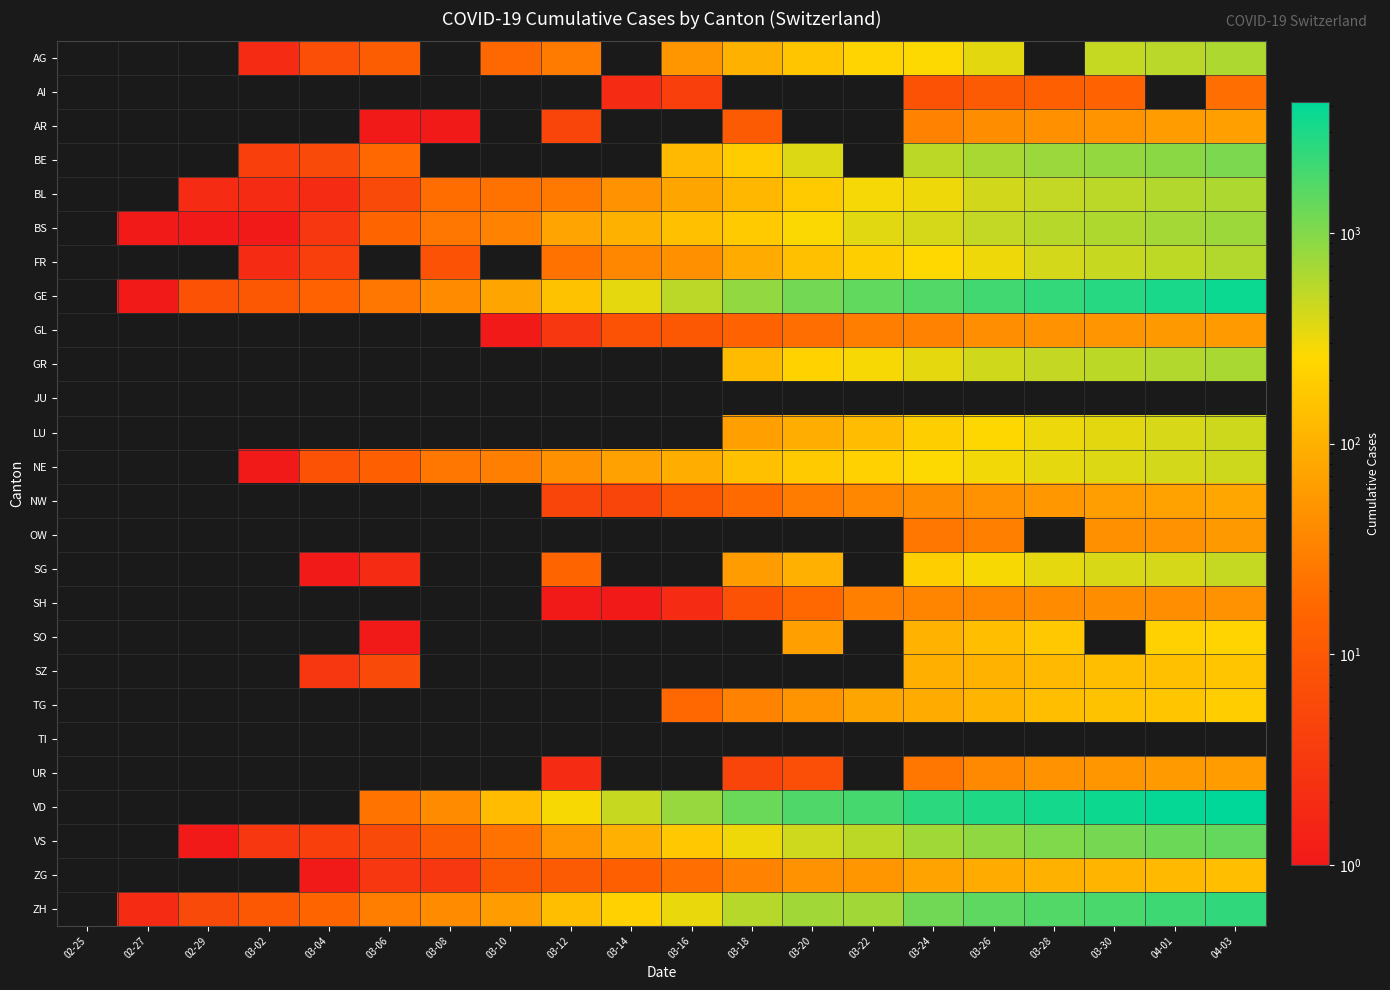

Reading left to right, extract all data points from this chart.

AG: 02-25=0	02-27=0	02-29=0	03-02=2	03-04=7	03-06=12	03-08=0	03-10=17	03-12=27	03-14=0	03-16=52	03-18=101	03-20=168	03-22=232	03-24=266	03-26=349	03-28=0	03-30=481	04-01=549	04-03=626
AI: 02-25=0	02-27=0	02-29=0	03-02=0	03-04=0	03-06=0	03-08=0	03-10=0	03-12=0	03-14=2	03-16=4	03-18=0	03-20=0	03-22=0	03-24=8	03-26=11	03-28=13	03-30=14	04-01=0	04-03=20
AR: 02-25=0	02-27=0	02-29=0	03-02=0	03-04=0	03-06=1	03-08=1	03-10=0	03-12=5	03-14=0	03-16=0	03-18=11	03-20=0	03-22=0	03-24=33	03-26=42	03-28=45	03-30=50	04-01=61	04-03=65
BE: 02-25=0	02-27=0	02-29=0	03-02=4	03-04=6	03-06=17	03-08=0	03-10=0	03-12=0	03-14=0	03-16=123	03-18=193	03-20=377	03-22=0	03-24=532	03-26=660	03-28=767	03-30=826	04-01=909	04-03=1073
BL: 02-25=0	02-27=0	02-29=2	03-02=2	03-04=2	03-06=6	03-08=19	03-10=22	03-12=26	03-14=47	03-16=76	03-18=116	03-20=184	03-22=289	03-24=306	03-26=422	03-28=502	03-30=539	04-01=588	04-03=625
BS: 02-25=0	02-27=1	02-29=1	03-02=1	03-04=3	03-06=15	03-08=24	03-10=33	03-12=73	03-14=100	03-16=143	03-18=181	03-20=270	03-22=356	03-24=410	03-26=501	03-28=569	03-30=617	04-01=687	04-03=754
FR: 02-25=0	02-27=0	02-29=0	03-02=2	03-04=4	03-06=0	03-08=8	03-10=0	03-12=22	03-14=36	03-16=45	03-18=86	03-20=145	03-22=202	03-24=255	03-26=309	03-28=421	03-30=477	04-01=525	04-03=588
GE: 02-25=0	02-27=1	02-29=8	03-02=10	03-04=14	03-06=25	03-08=40	03-10=76	03-12=150	03-14=340	03-16=544	03-18=848	03-20=1194	03-22=1430	03-24=1699	03-26=2033	03-28=2393	03-30=2721	04-01=3137	04-03=3621
GL: 02-25=0	02-27=0	02-29=0	03-02=0	03-04=0	03-06=0	03-08=0	03-10=1	03-12=3	03-14=8	03-16=10	03-18=14	03-20=20	03-22=29	03-24=33	03-26=43	03-28=47	03-30=51	04-01=56	04-03=59
GR: 02-25=0	02-27=0	02-29=0	03-02=0	03-04=0	03-06=0	03-08=0	03-10=0	03-12=0	03-14=0	03-16=0	03-18=128	03-20=226	03-22=284	03-24=343	03-26=433	03-28=495	03-30=535	04-01=592	04-03=649
JU: 02-25=0	02-27=0	02-29=0	03-02=0	03-04=0	03-06=0	03-08=0	03-10=0	03-12=0	03-14=0	03-16=0	03-18=0	03-20=0	03-22=0	03-24=0	03-26=0	03-28=0	03-30=0	04-01=0	04-03=0
LU: 02-25=0	02-27=0	02-29=0	03-02=0	03-04=0	03-06=0	03-08=0	03-10=0	03-12=0	03-14=0	03-16=0	03-18=65	03-20=92	03-22=131	03-24=205	03-26=253	03-28=317	03-30=351	04-01=401	04-03=449
NE: 02-25=0	02-27=0	02-29=0	03-02=1	03-04=8	03-06=13	03-08=24	03-10=31	03-12=46	03-14=68	03-16=93	03-18=146	03-20=189	03-22=216	03-24=265	03-26=299	03-28=337	03-30=378	04-01=420	04-03=444
NW: 02-25=0	02-27=0	02-29=0	03-02=0	03-04=0	03-06=0	03-08=0	03-10=0	03-12=5	03-14=5	03-16=10	03-18=18	03-20=28	03-22=36	03-24=42	03-26=48	03-28=55	03-30=63	04-01=70	04-03=79
OW: 02-25=0	02-27=0	02-29=0	03-02=0	03-04=0	03-06=0	03-08=0	03-10=0	03-12=0	03-14=0	03-16=0	03-18=0	03-20=0	03-22=0	03-24=25	03-26=30	03-28=0	03-30=46	04-01=48	04-03=56
SG: 02-25=0	02-27=0	02-29=0	03-02=0	03-04=1	03-06=2	03-08=0	03-10=0	03-12=15	03-14=0	03-16=0	03-18=61	03-20=98	03-22=0	03-24=200	03-26=280	03-28=339	03-30=389	04-01=414	04-03=480
SH: 02-25=0	02-27=0	02-29=0	03-02=0	03-04=0	03-06=0	03-08=0	03-10=0	03-12=1	03-14=1	03-16=2	03-18=8	03-20=17	03-22=30	03-24=34	03-26=36	03-28=40	03-30=42	04-01=44	04-03=47
SO: 02-25=0	02-27=0	02-29=0	03-02=0	03-04=0	03-06=1	03-08=0	03-10=0	03-12=0	03-14=0	03-16=0	03-18=0	03-20=66	03-22=0	03-24=104	03-26=141	03-28=173	03-30=0	04-01=216	04-03=237
SZ: 02-25=0	02-27=0	02-29=0	03-02=0	03-04=3	03-06=6	03-08=0	03-10=0	03-12=0	03-14=0	03-16=0	03-18=0	03-20=0	03-22=0	03-24=97	03-26=107	03-28=122	03-30=135	04-01=146	04-03=165
TG: 02-25=0	02-27=0	02-29=0	03-02=0	03-04=0	03-06=0	03-08=0	03-10=0	03-12=0	03-14=0	03-16=17	03-18=32	03-20=50	03-22=76	03-24=88	03-26=111	03-28=135	03-30=149	04-01=167	04-03=199
TI: 02-25=0	02-27=0	02-29=0	03-02=0	03-04=0	03-06=0	03-08=0	03-10=0	03-12=0	03-14=0	03-16=0	03-18=0	03-20=0	03-22=0	03-24=0	03-26=0	03-28=0	03-30=0	04-01=0	04-03=0
UR: 02-25=0	02-27=0	02-29=0	03-02=0	03-04=0	03-06=0	03-08=0	03-10=0	03-12=2	03-14=0	03-16=0	03-18=5	03-20=7	03-22=0	03-24=25	03-26=38	03-28=48	03-30=53	04-01=59	04-03=62
VD: 02-25=0	02-27=0	02-29=0	03-02=0	03-04=0	03-06=23	03-08=40	03-10=130	03-12=277	03-14=477	03-16=796	03-18=1303	03-20=1754	03-22=1975	03-24=2546	03-26=2943	03-28=3308	03-30=3605	04-01=3916	04-03=4186
VS: 02-25=0	02-27=0	02-29=1	03-02=3	03-04=4	03-06=6	03-08=12	03-10=22	03-12=53	03-14=98	03-16=172	03-18=312	03-20=436	03-22=535	03-24=728	03-26=874	03-28=1017	03-30=1144	04-01=1282	04-03=1383
ZG: 02-25=0	02-27=0	02-29=0	03-02=0	03-04=1	03-06=3	03-08=3	03-10=10	03-12=11	03-14=13	03-16=20	03-18=33	03-20=48	03-22=53	03-24=72	03-26=87	03-28=101	03-30=112	04-01=125	04-03=138
ZH: 02-25=0	02-27=2	02-29=6	03-02=10	03-04=15	03-06=29	03-08=40	03-10=62	03-12=140	03-14=218	03-16=326	03-18=568	03-20=711	03-22=711	03-24=1221	03-26=1500	03-28=1701	03-30=1859	04-01=2136	04-03=2428